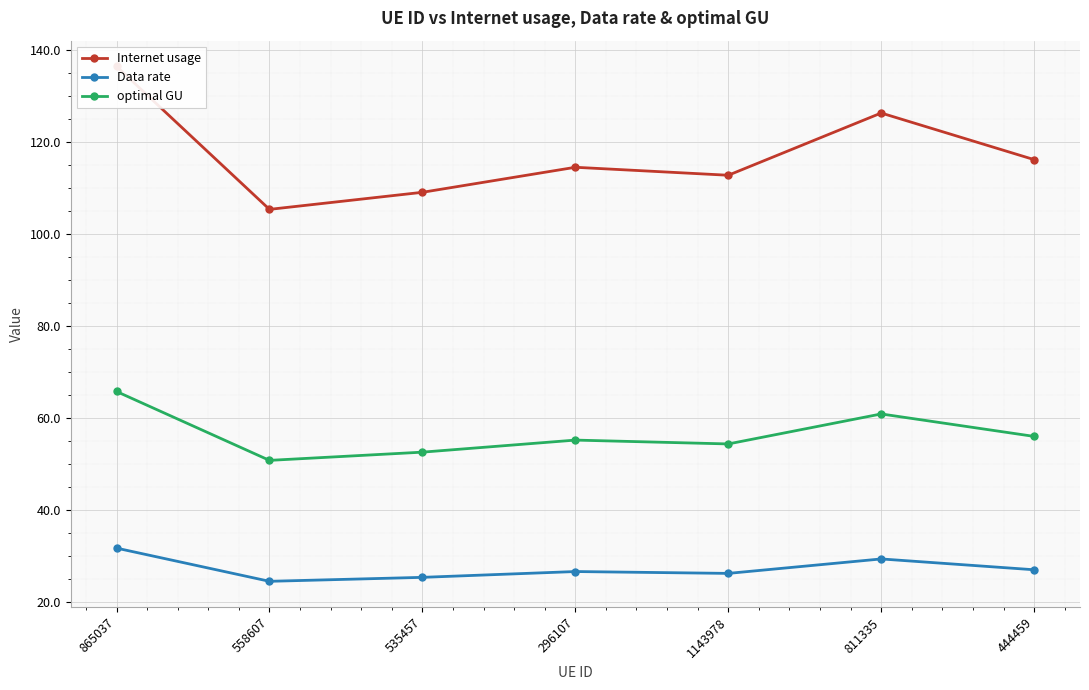

Where does the Internet usage series first go above 114?

865037